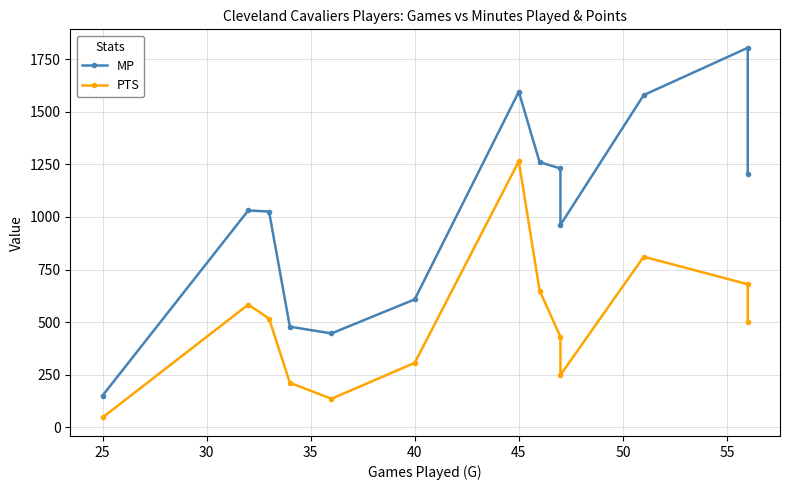

How many interior local peaks does the PTS series have?

3